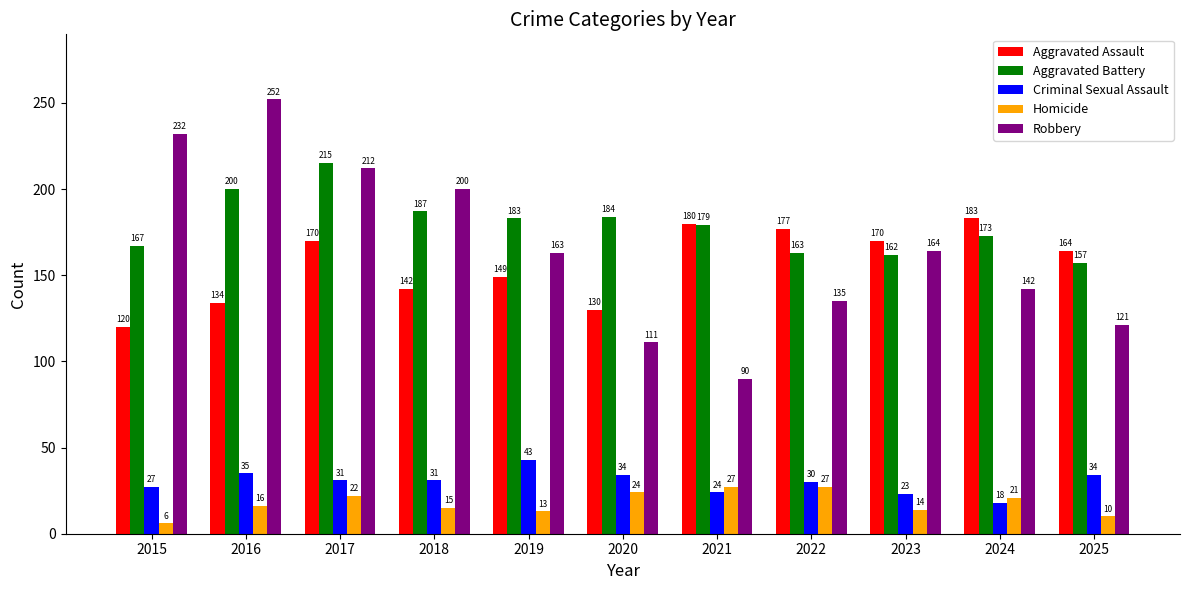

What value does the Robbery series have at 2016, to the nearest 5?

250